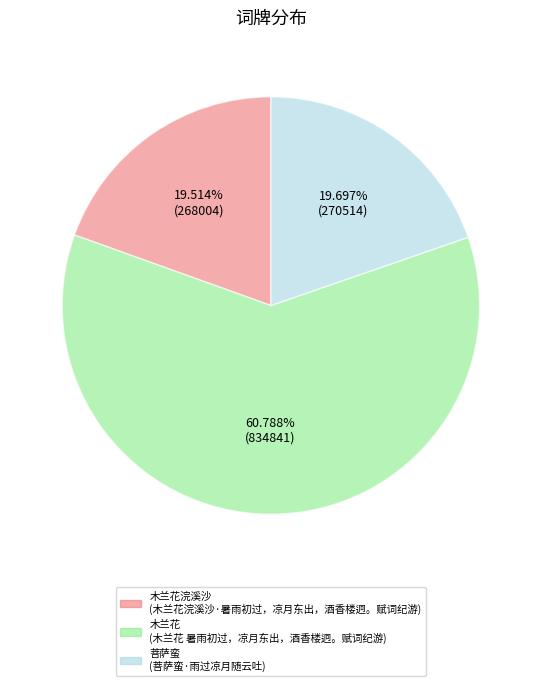

Is there any slice that represents more than half of the pie?

Yes